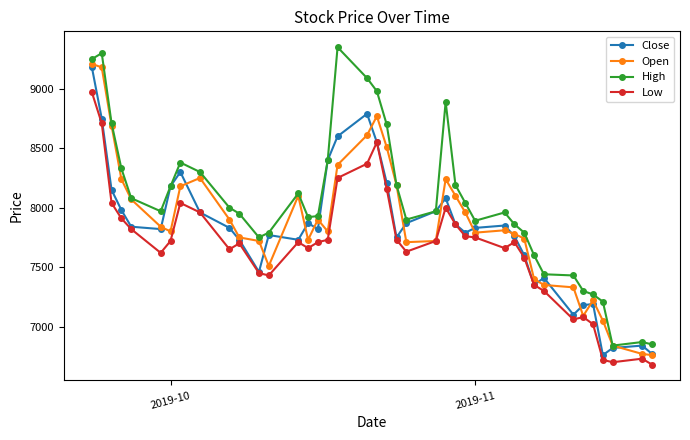

True or false: Close has more than 0 points higher than both neighbors.

True